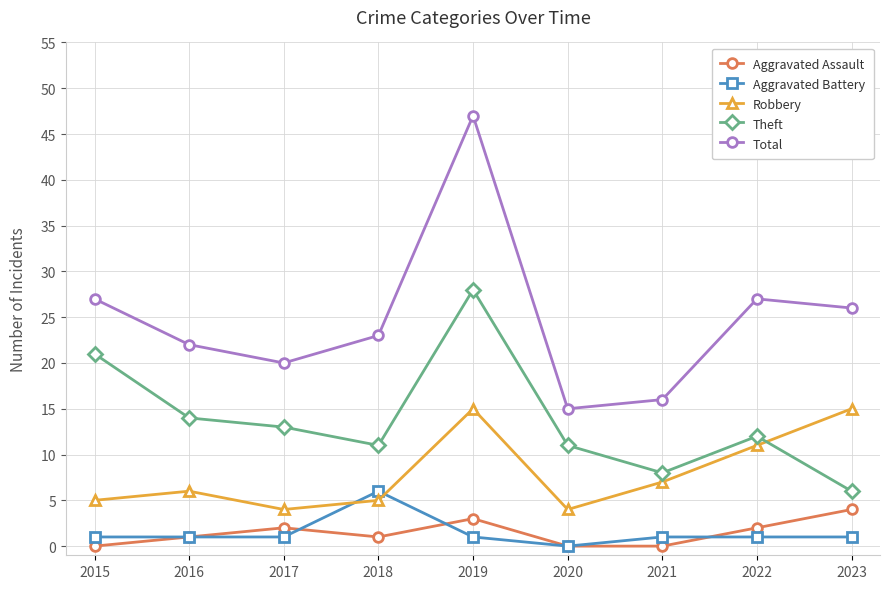

What is the maximum value shown in the chart?

47